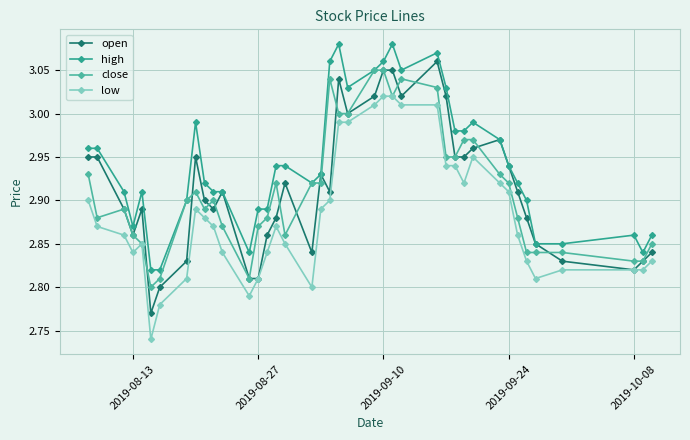

True or false: low and high intersect in this chart.

False